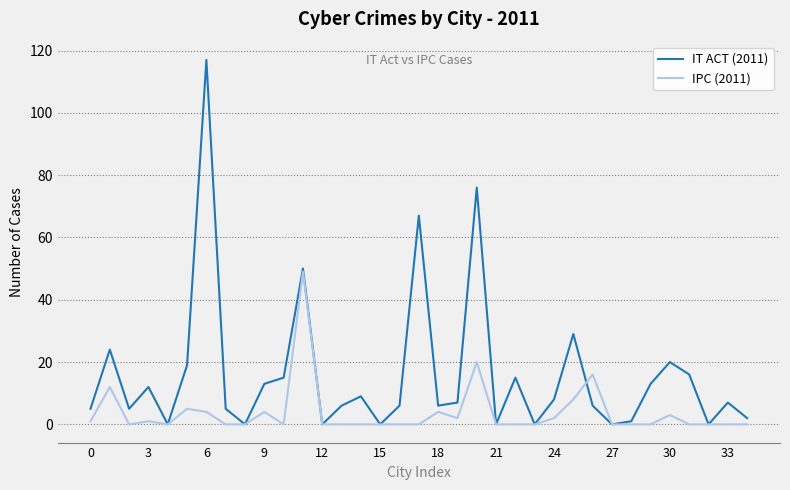

What is the maximum value for IT ACT (2011)?

117